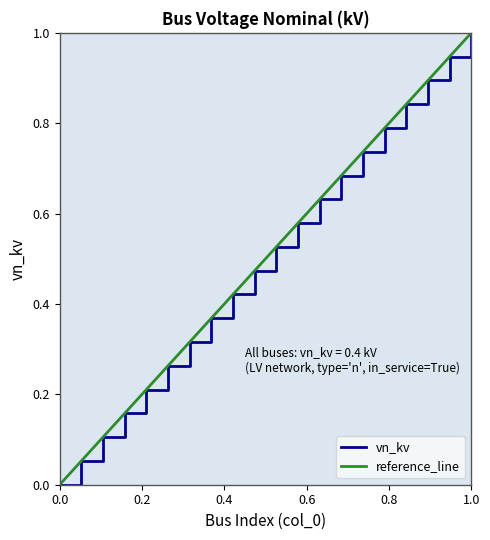

What is the difference between the maximum and second lowest values?

0.9